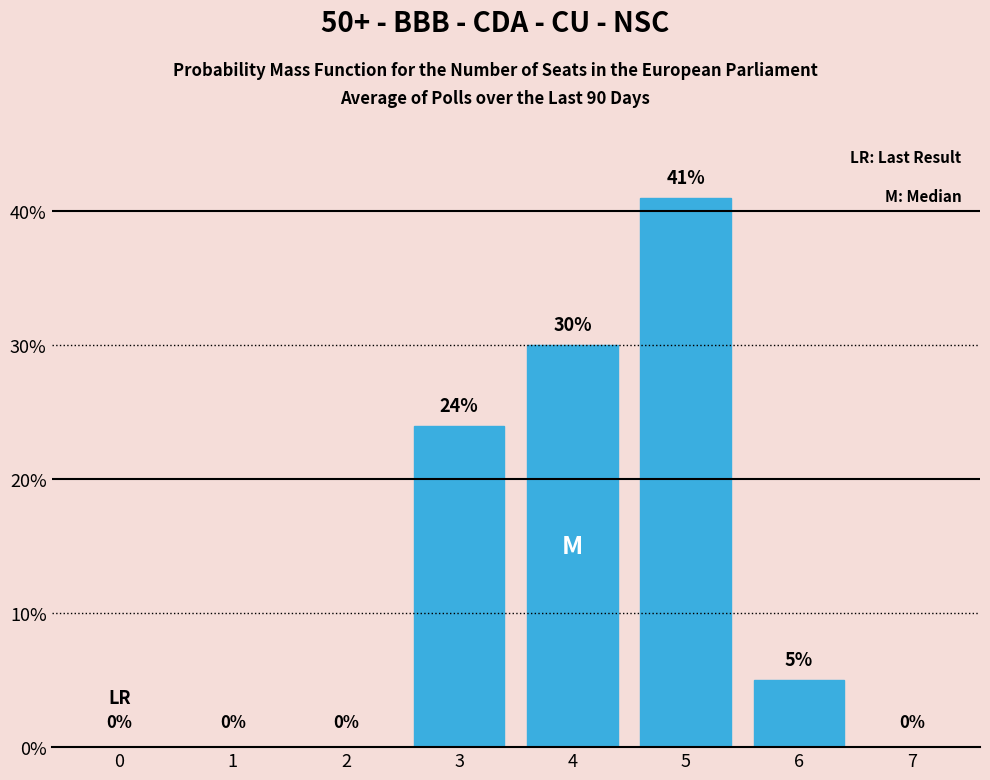

Reading left to right, list all the values displayed in this chart.

0=0	1=0	2=0	3=24	4=30	5=41	6=5	7=0